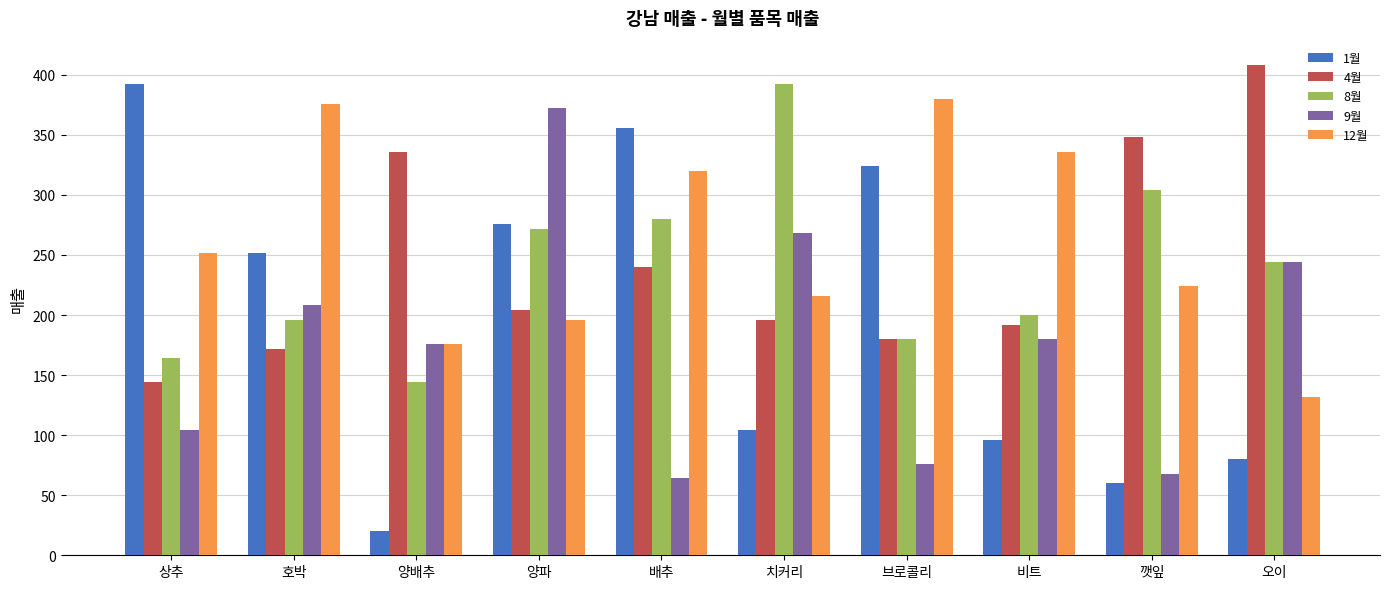

The 4월 series shows 408 at 오이. True or false?

True